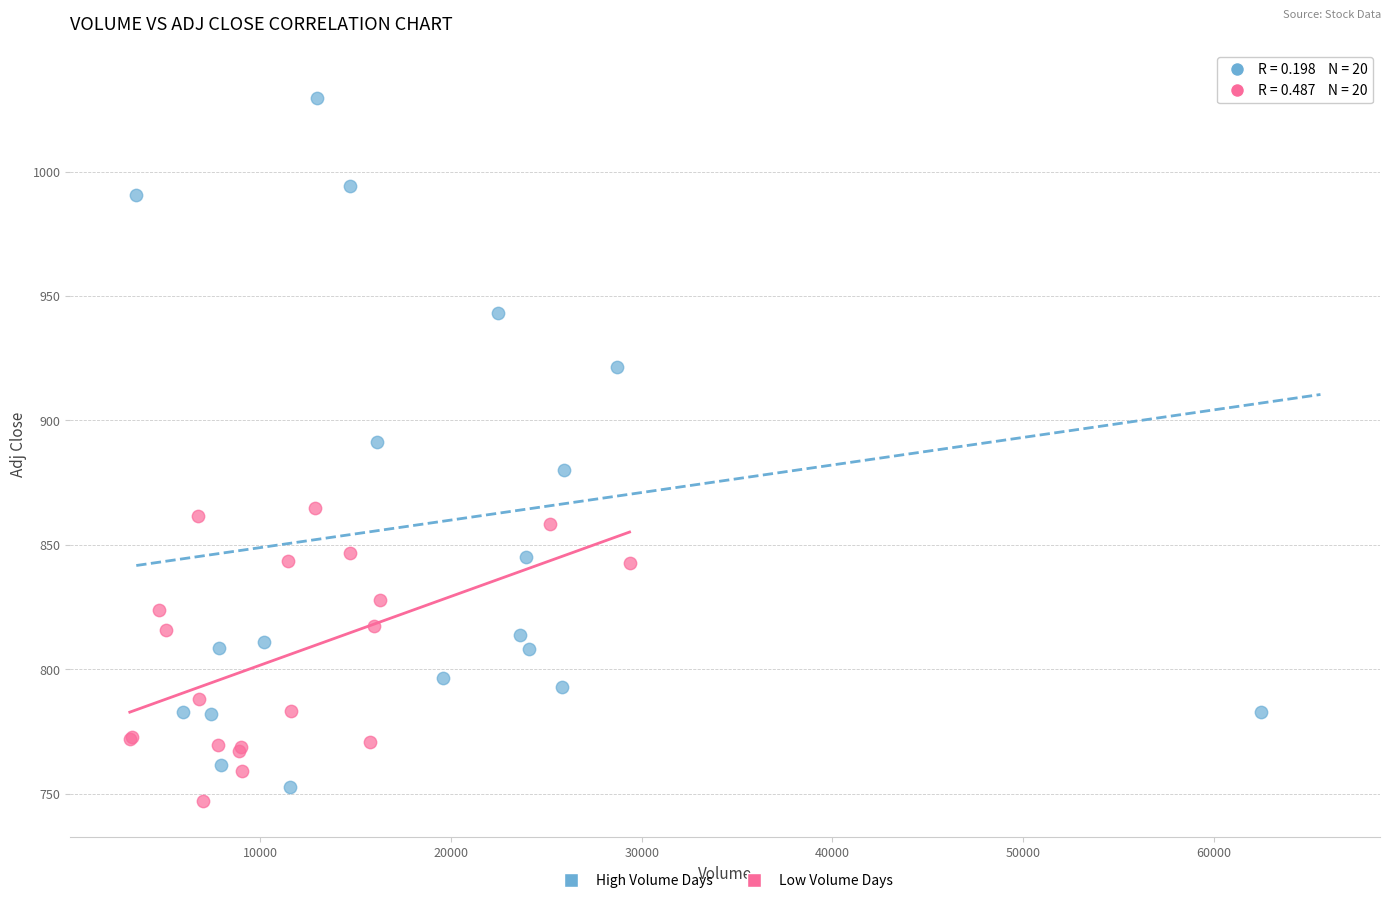

Which series contains the highest Y value?

High Volume Days